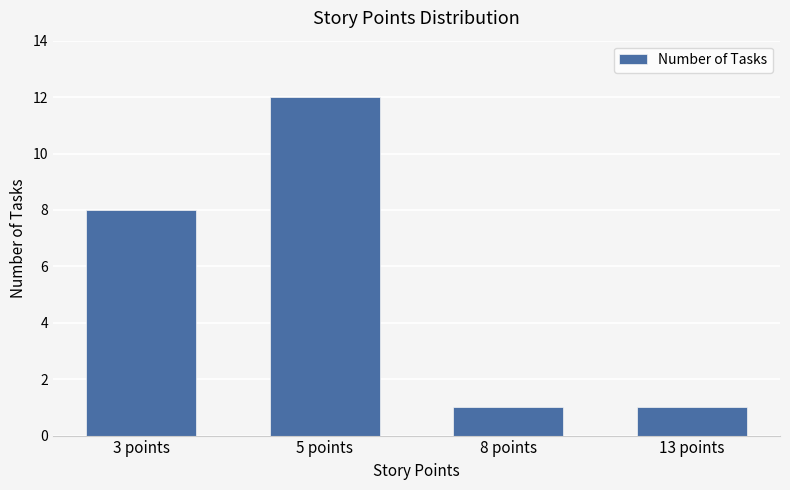

What is the average value?

6